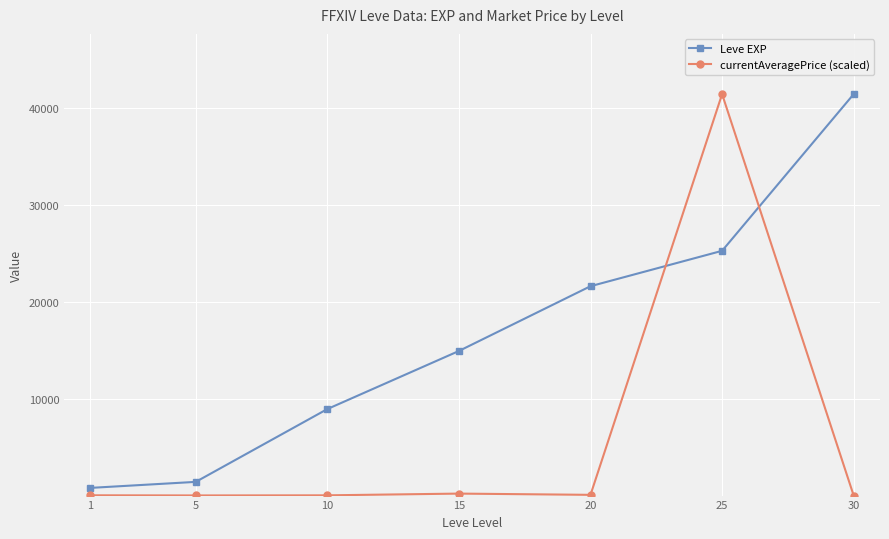

What is the difference between the second highest and second lowest values in the currentAveragePrice (scaled) series?

190.1